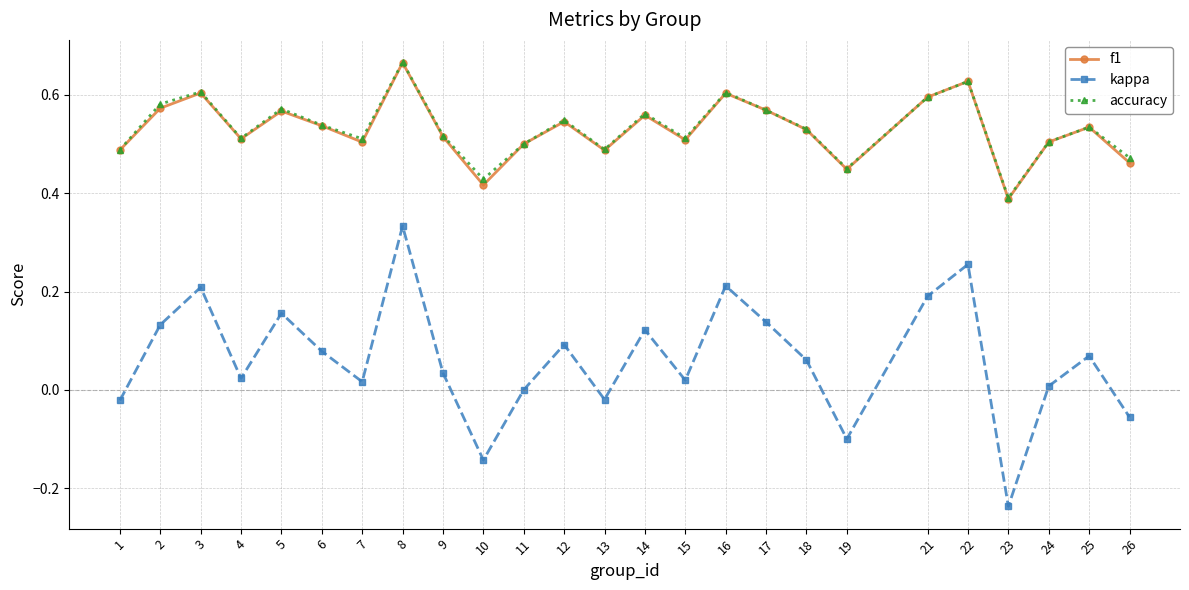

Where is the first local maximum for accuracy?

3